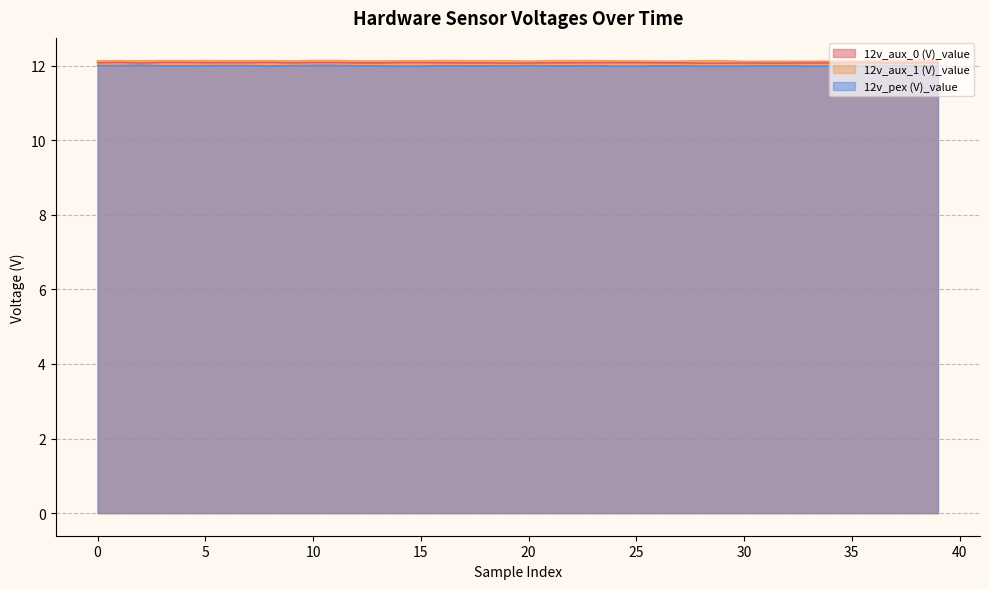

How many interior local peaks does the 12v_aux_0 (V)_value series have?

3